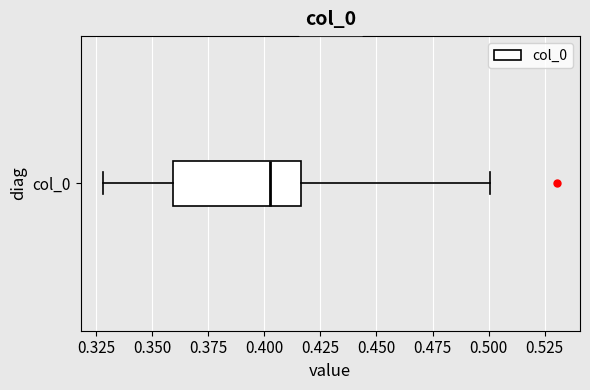

Where does the right whisker of the box for col_0 end on the x-axis? The values are not printed on the chart, so give them approximately, as read against the axis.

0.500